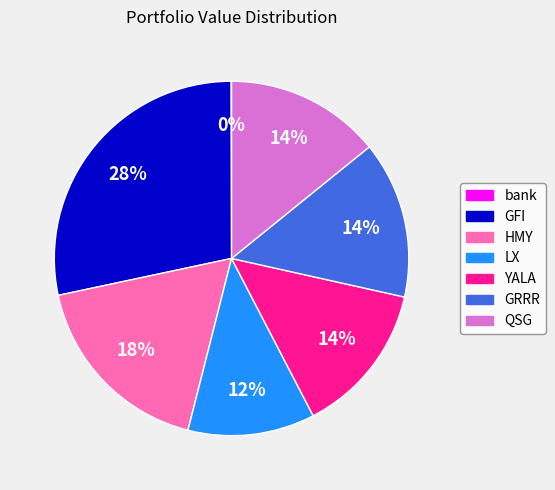

Is there a majority slice in this chart?

No